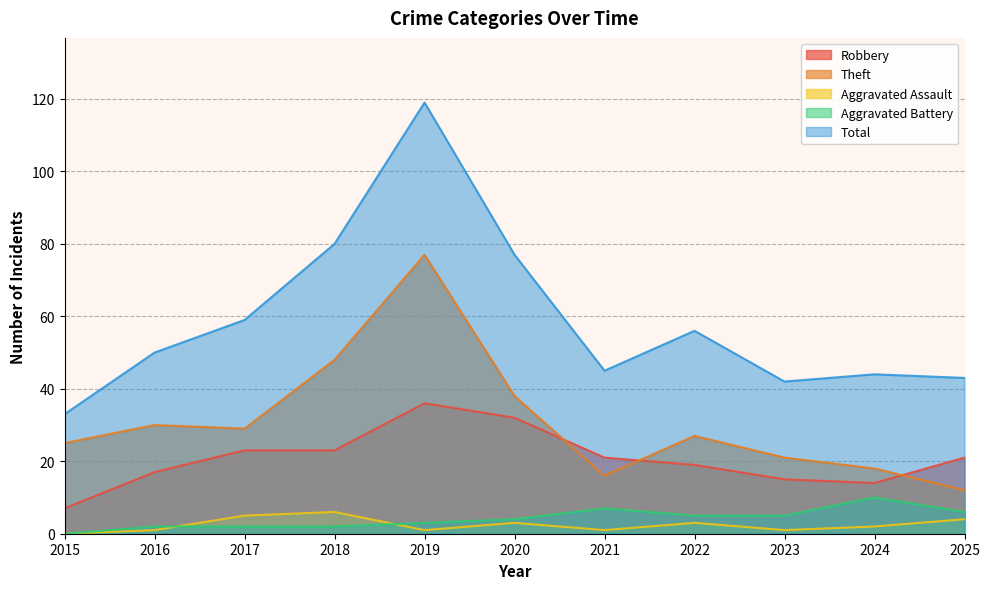

Reading right to left, list all the values displayed in this chart.

Robbery: 2025=21	2024=14	2023=15	2022=19	2021=21	2020=32	2019=36	2018=23	2017=23	2016=17	2015=7
Theft: 2025=12	2024=18	2023=21	2022=27	2021=16	2020=38	2019=77	2018=48	2017=29	2016=30	2015=25
Aggravated Assault: 2025=4	2024=2	2023=1	2022=3	2021=1	2020=3	2019=1	2018=6	2017=5	2016=1	2015=0
Aggravated Battery: 2025=6	2024=10	2023=5	2022=5	2021=7	2020=4	2019=3	2018=2	2017=2	2016=2	2015=0
Total: 2025=43	2024=44	2023=42	2022=56	2021=45	2020=77	2019=119	2018=80	2017=59	2016=50	2015=33